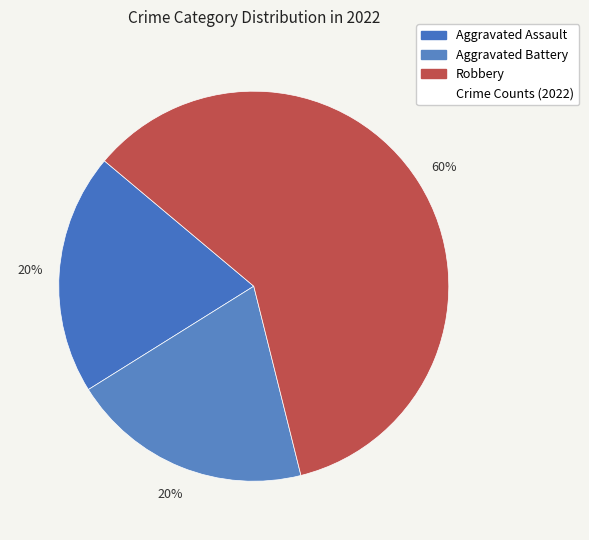

Count the number of slices in the pie.

3